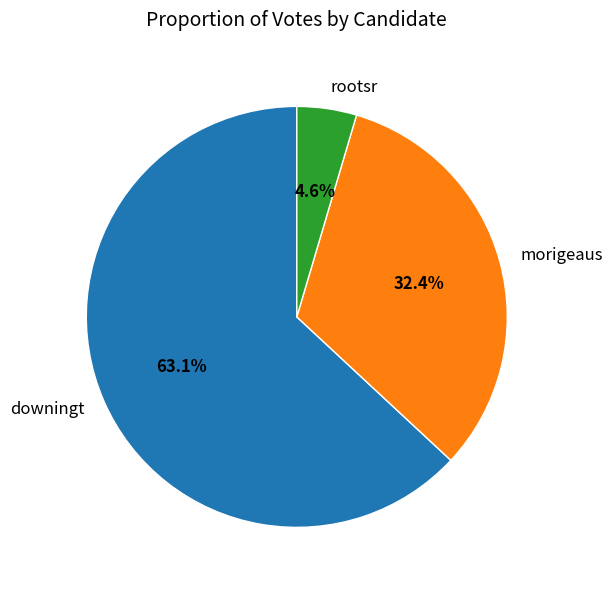

What percentage do morigeaus and downingt together represent?

95.4%